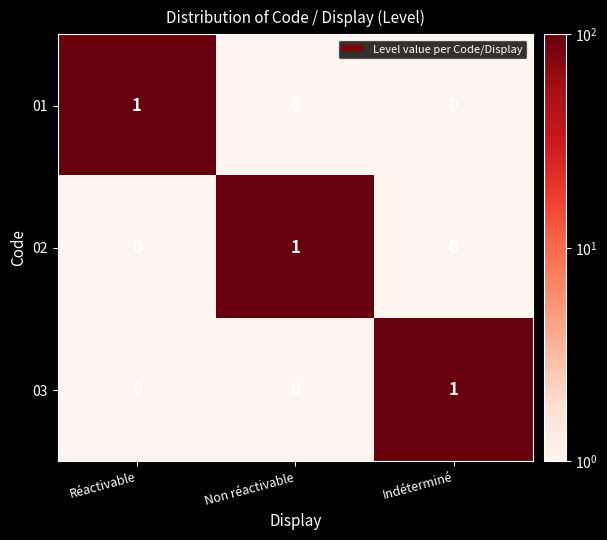

Count the 03 values in the range 0 to 1.

3